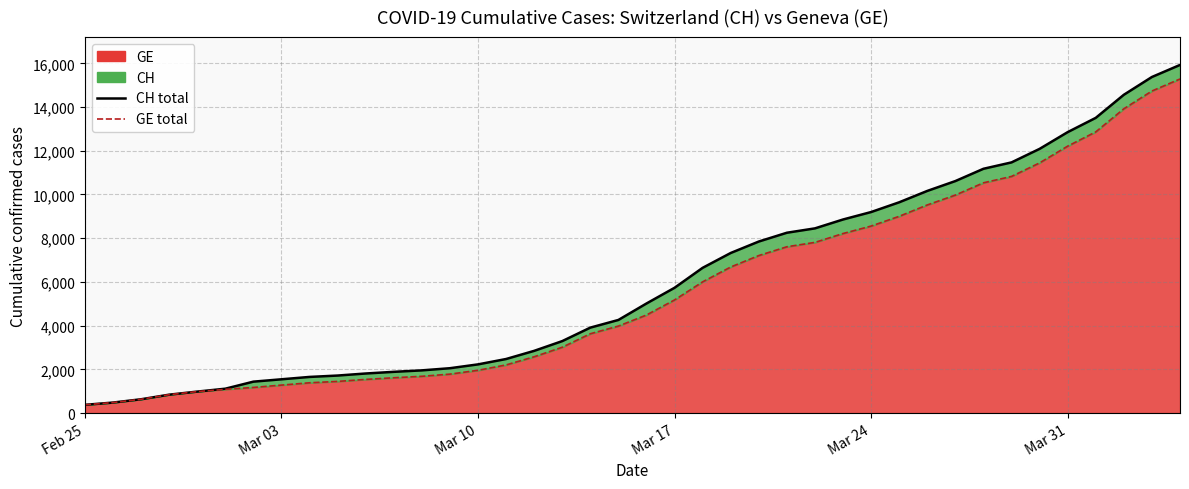

List the series in order of their overall mean, highest first.

CH (line), GE (line)